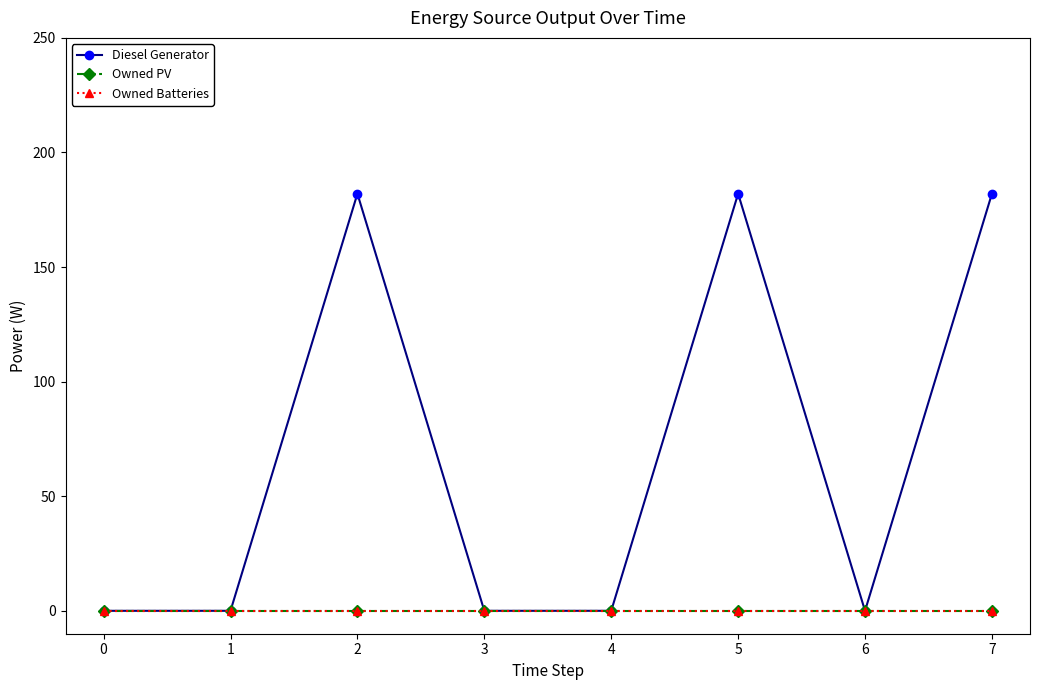

Reading right to left, extract all data points from this chart.

Diesel Generator: 182	0	182	0	0	182	0	0
Owned PV: 0	0	0	0	0	0	0	0
Owned Batteries: 0	0	0	0	0	0	0	0